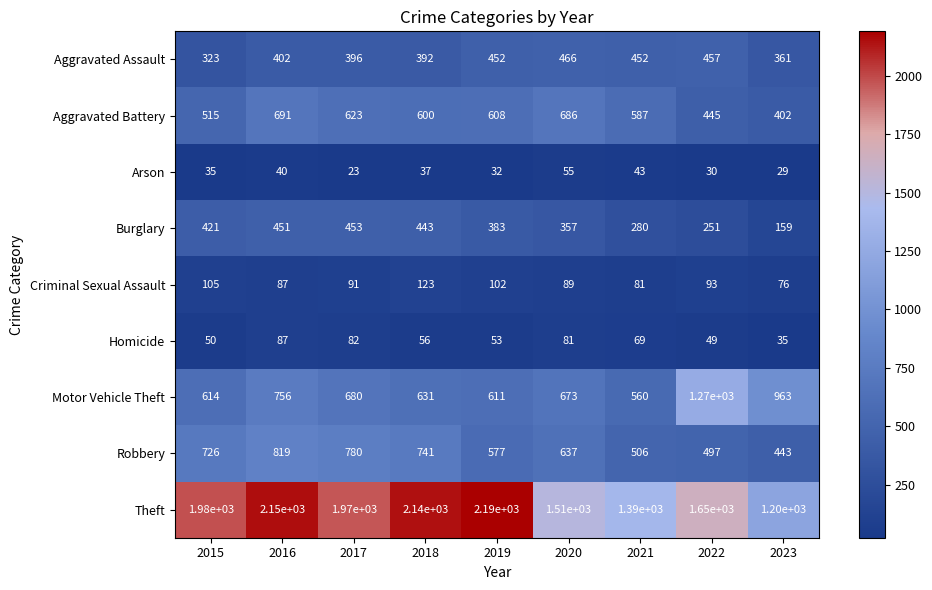

Rank the series by their maximum value, from highest to lowest.

Theft, Motor Vehicle Theft, Robbery, Aggravated Battery, Aggravated Assault, Burglary, Criminal Sexual Assault, Homicide, Arson